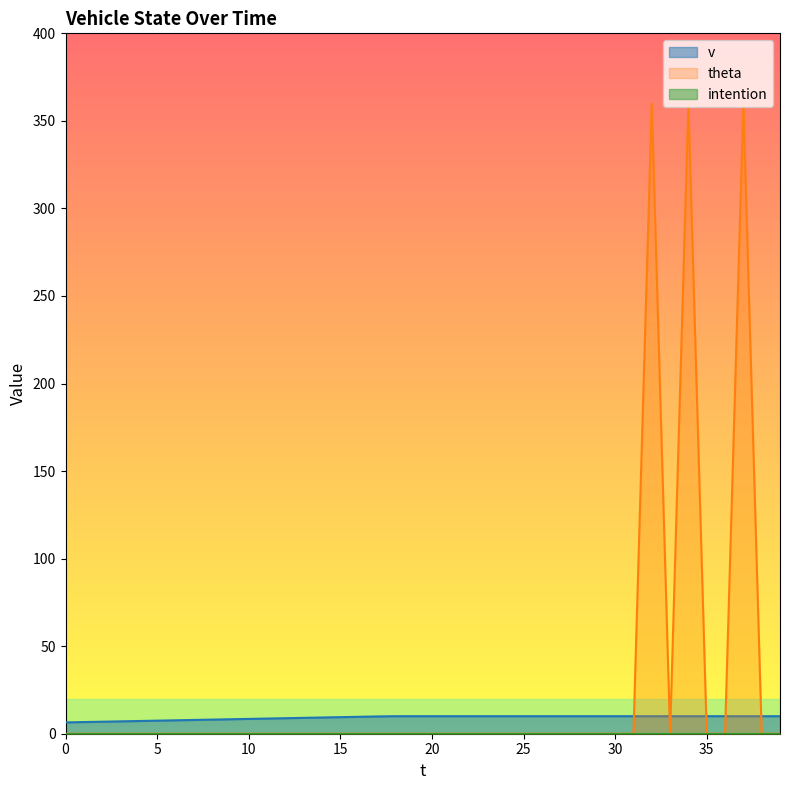

What is the difference between the maximum and minimum values in the theta series?

360.0